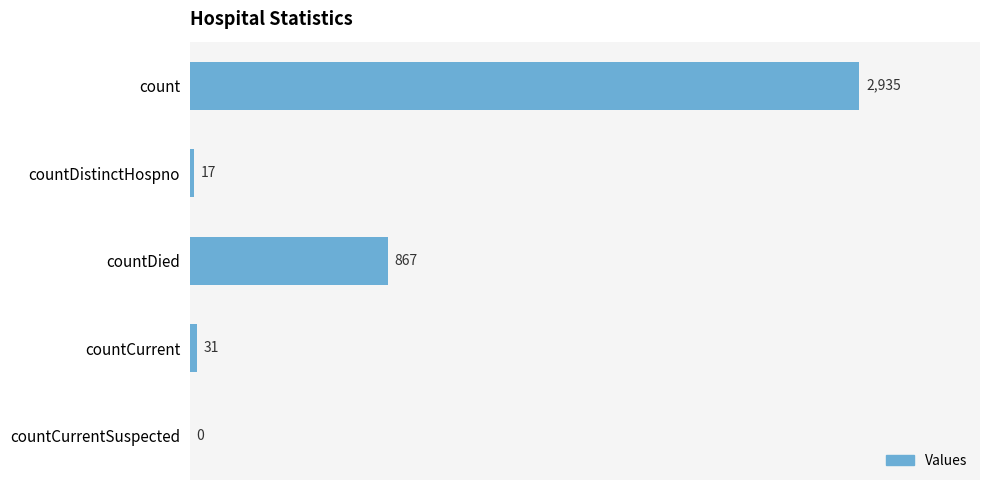

Count the number of categories in the chart.

5